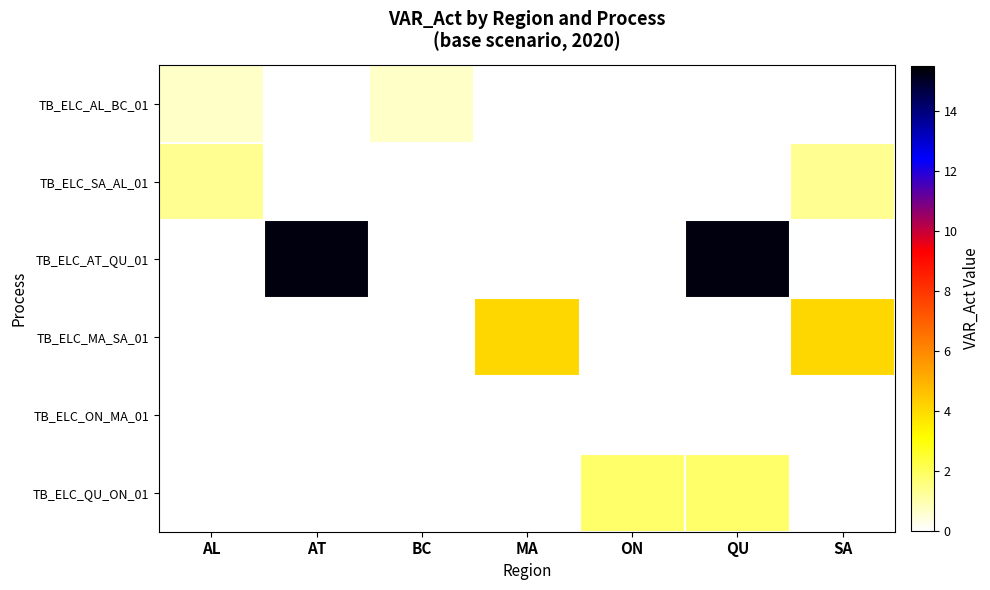

At how many categories does at least one series exceed 12?

2